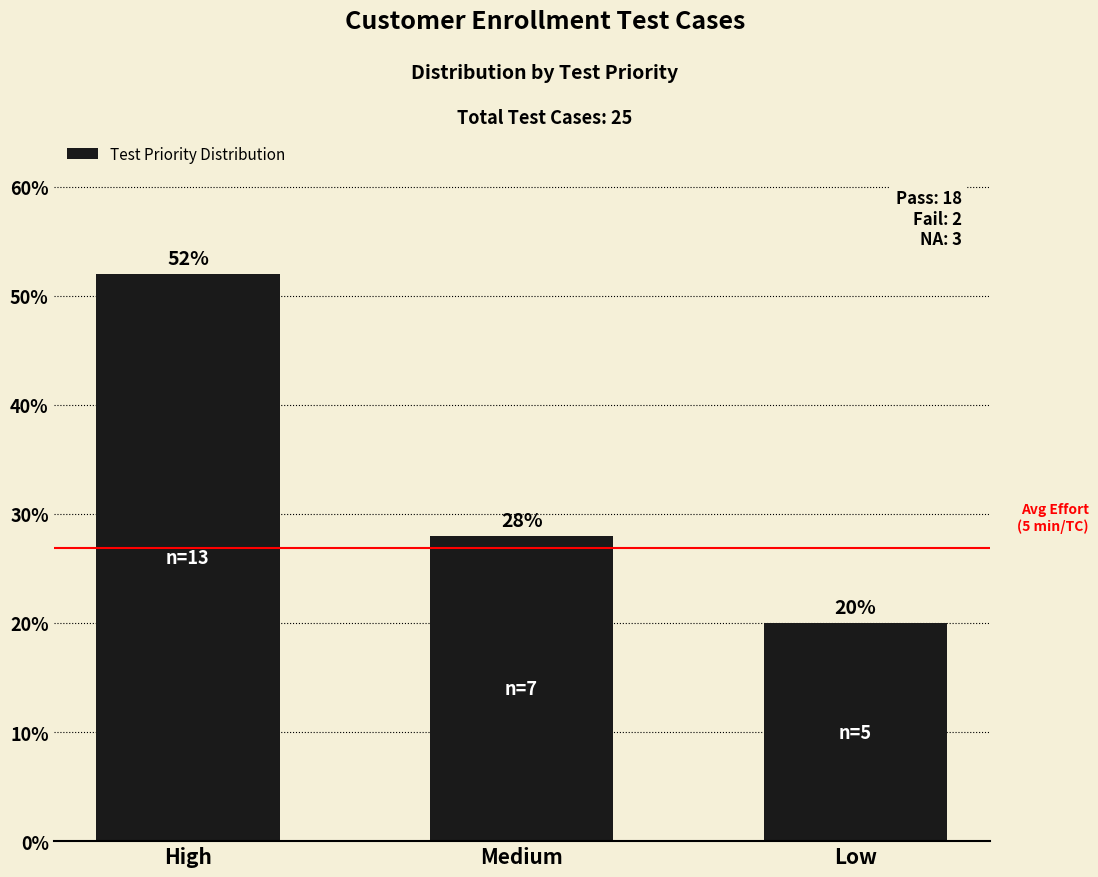

Is it true that the value at Medium is 28.0?

True